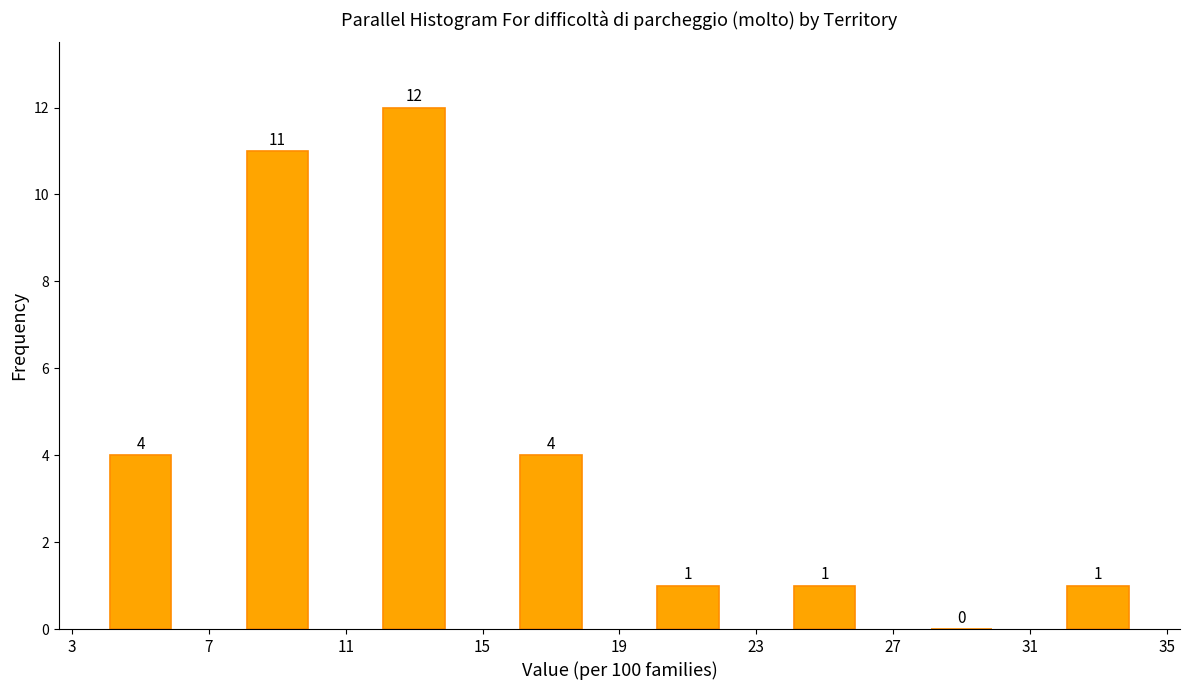

Reading left to right, transcribe this chart: for each bar, give the range it covers on the x-axis and its height.

3 to 7: 4
7 to 11: 11
11 to 15: 12
15 to 19: 4
19 to 23: 1
23 to 27: 1
27 to 31: 0
31 to 35: 1